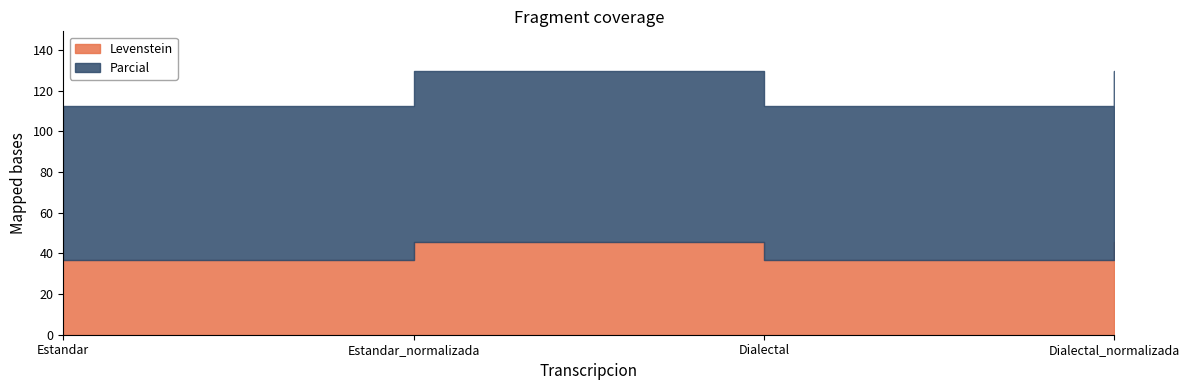

What is the total value across all series at Estandar_normalizada?

129.7